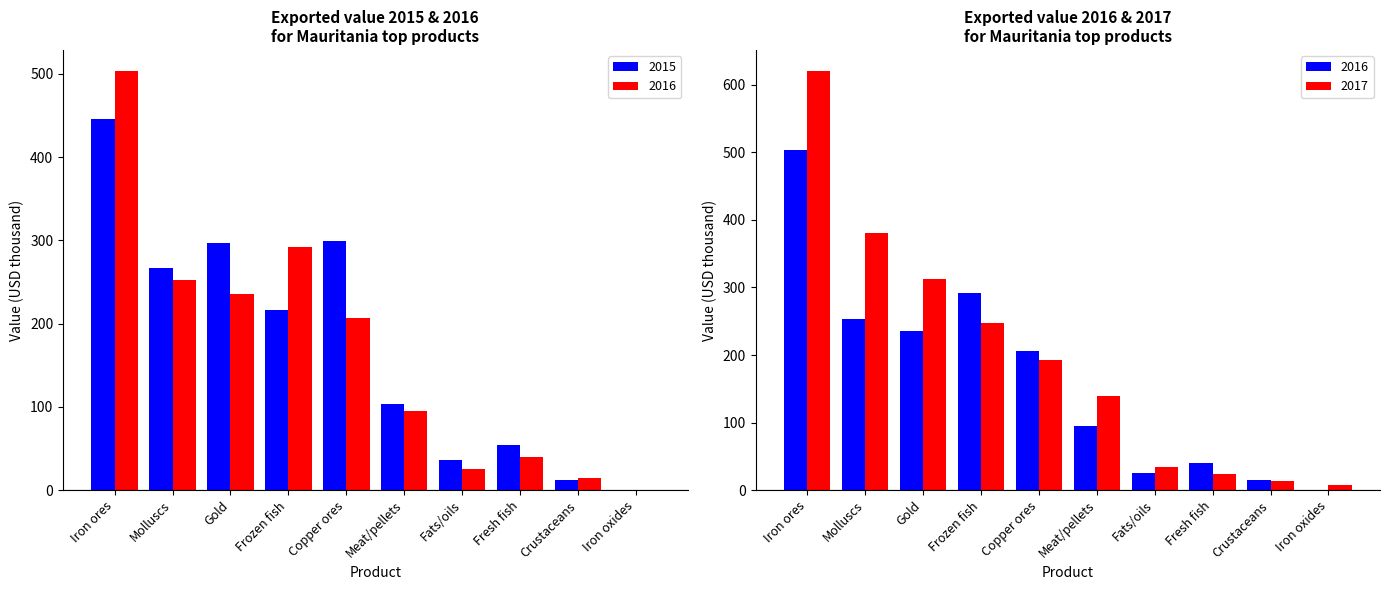

How many groups of bars are there?

10